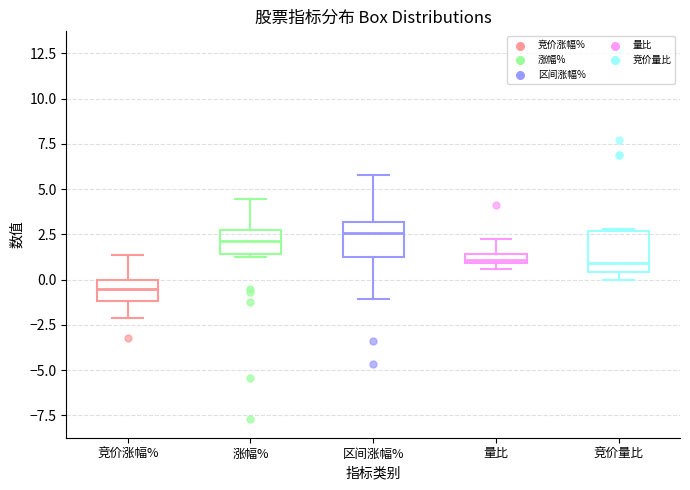

Where is the lower edge of the box for 量比 on the y-axis? The values are not printed on the chart, so give them approximately, as read against the axis.

1.0